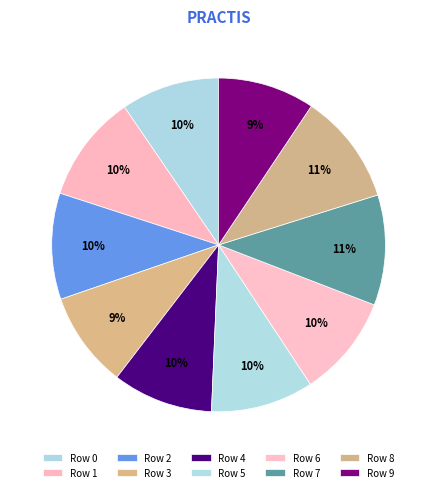

What is the smallest slice in the pie chart?

3